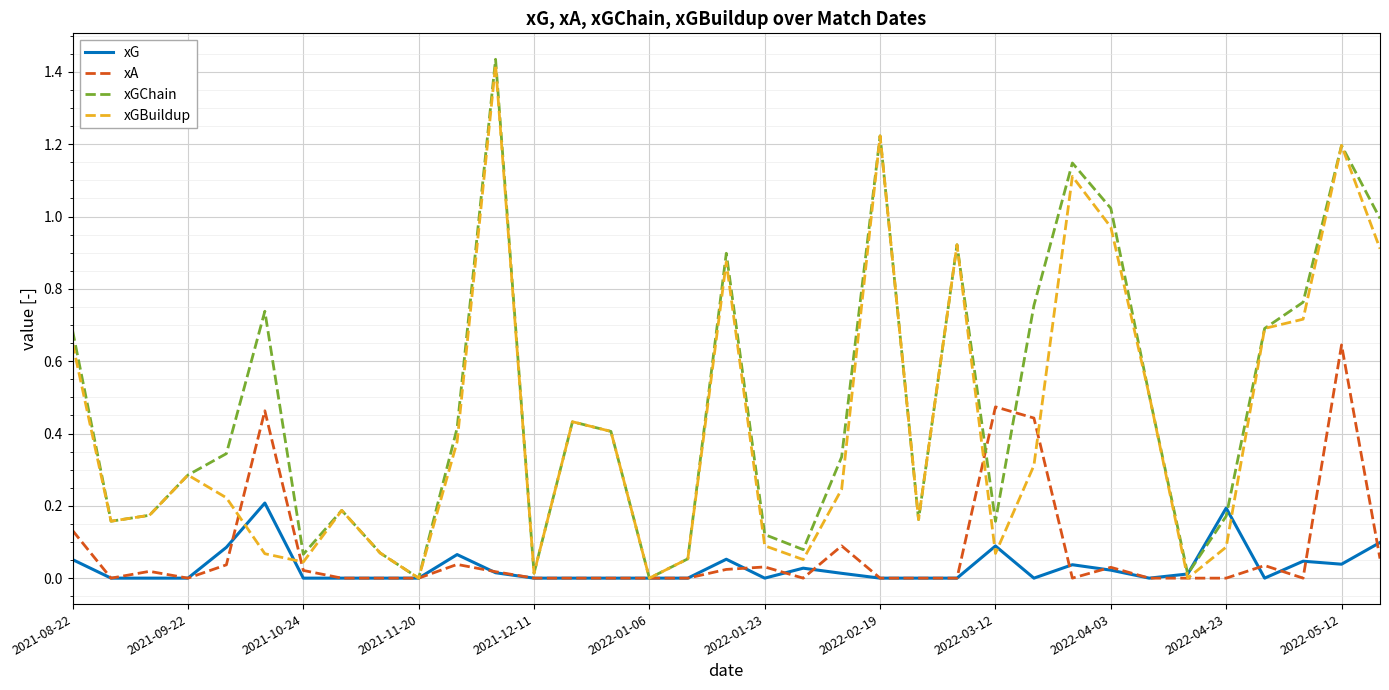

Which series has the largest range (max minus min)?

xGChain